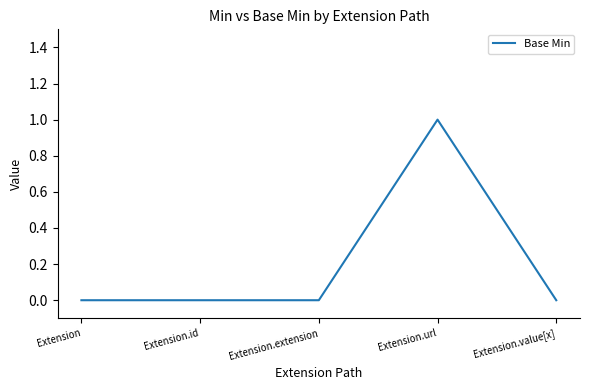

Which category has the highest value across all series?

Extension.url